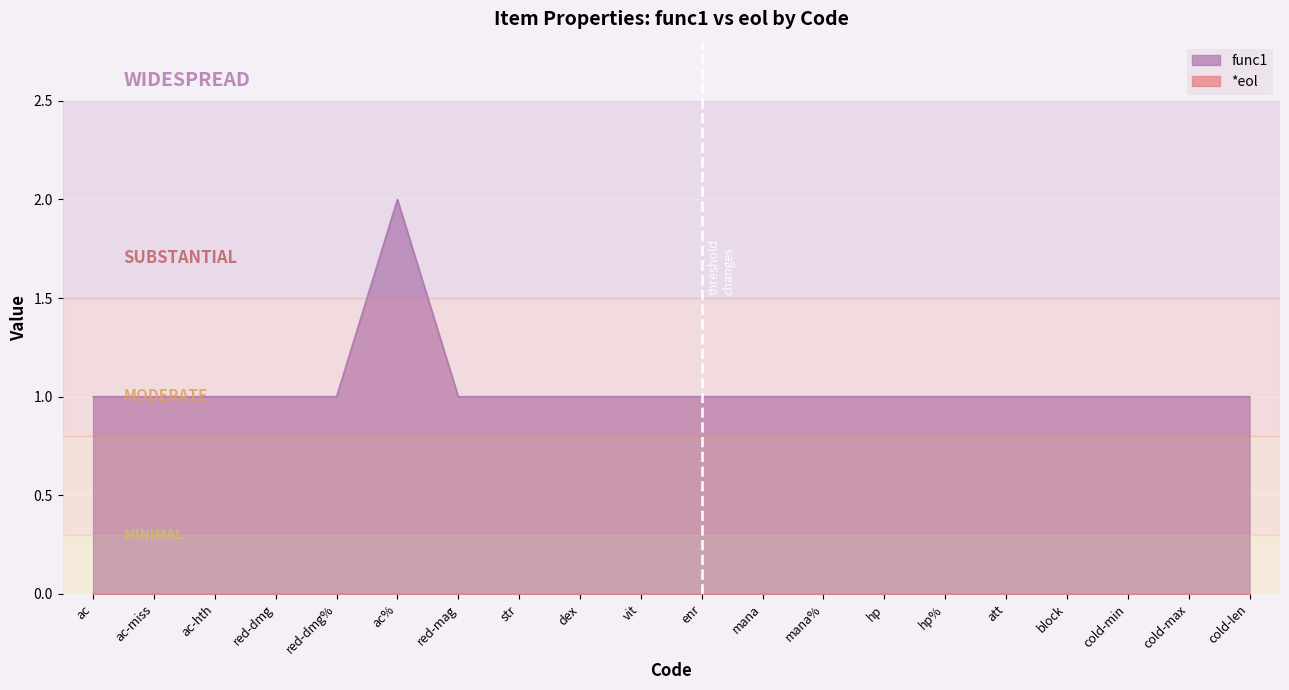

Rank the categories by value from lowest to highest.

ac, ac-miss, ac-hth, red-dmg, red-dmg%, red-mag, str, dex, vit, enr, mana, mana%, hp, hp%, att, block, cold-min, cold-max, cold-len, ac%